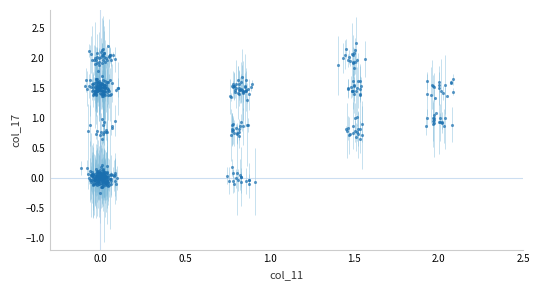

What is the range of Y values (max minus min)?

2.5